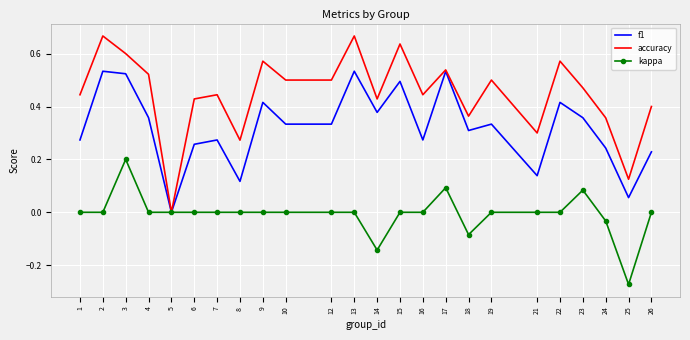

What are all the series names shown in the legend?

f1, accuracy, kappa